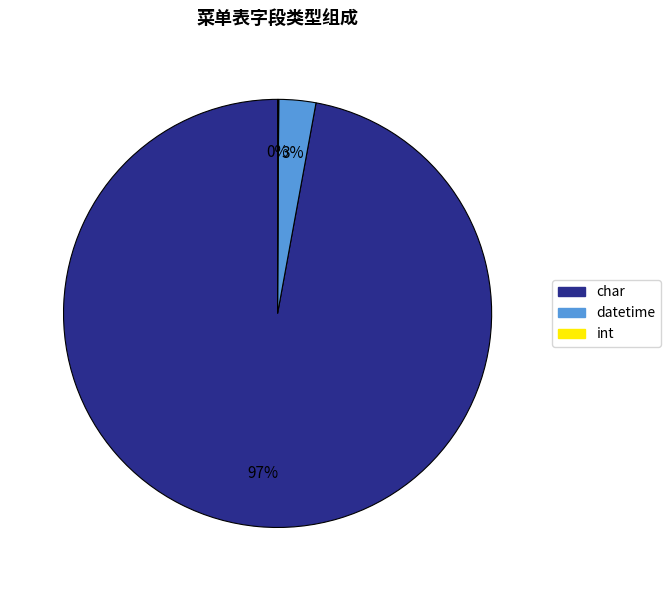

To the nearest percent, what is the difference between the largest and smallest slice percentages?

97%